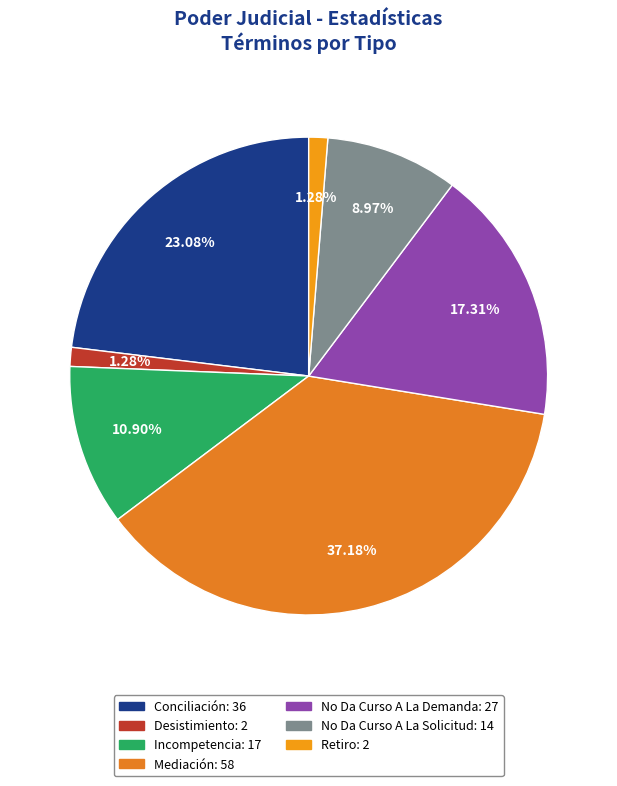

To the nearest percent, what percentage of the pie is Mediación?

37%